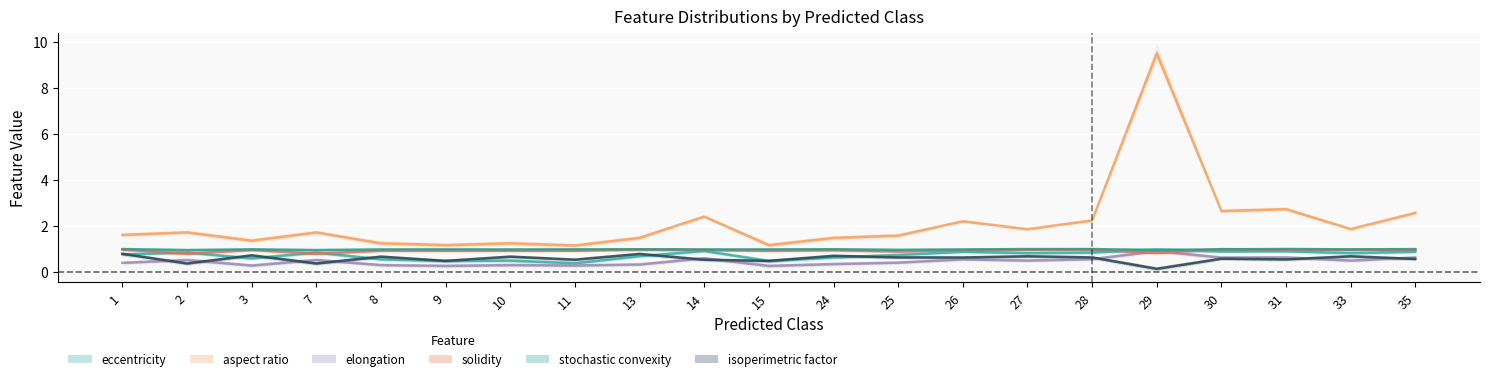

What is the sum of all eccentricity_mean values?

15.7